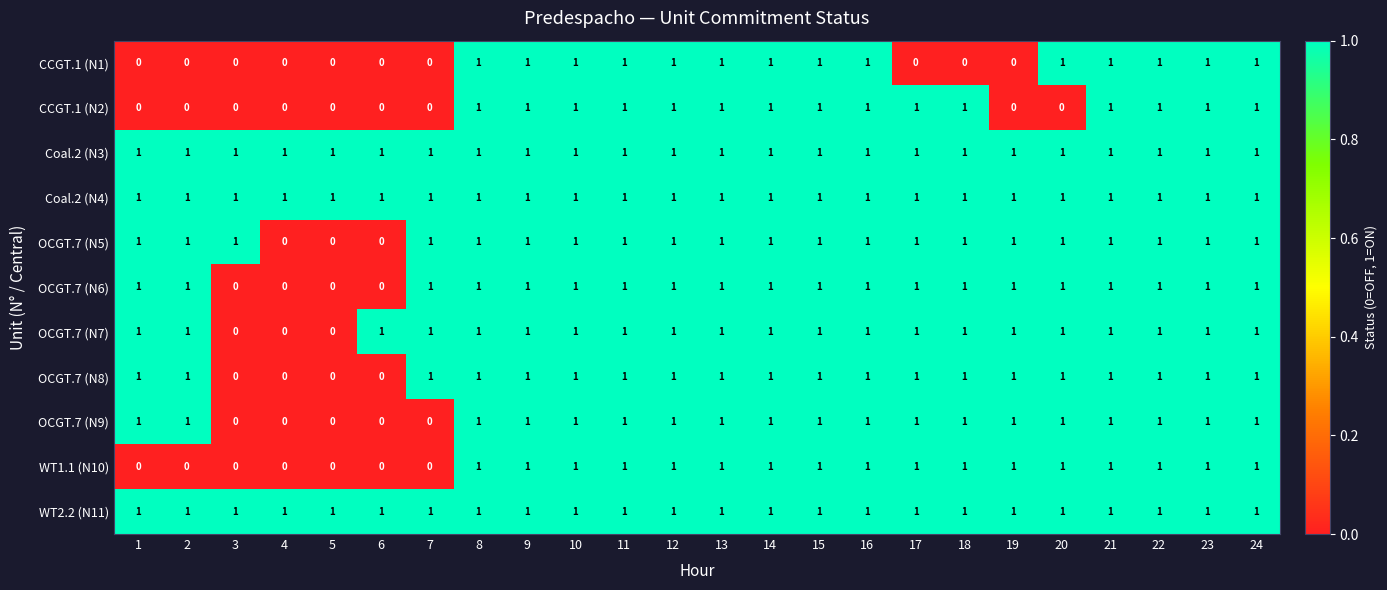

What is the sum of all Coal.2 (N3) values?

24